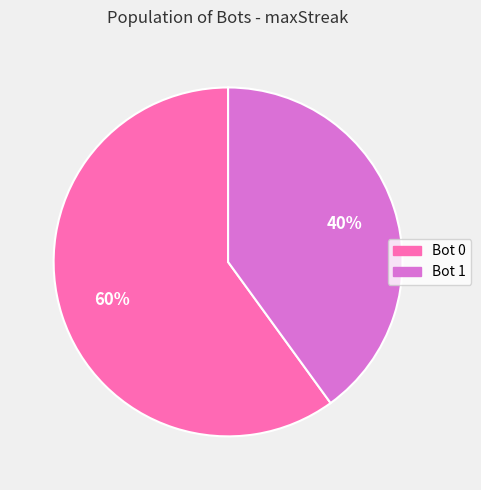

Is there any slice that represents more than half of the pie?

Yes